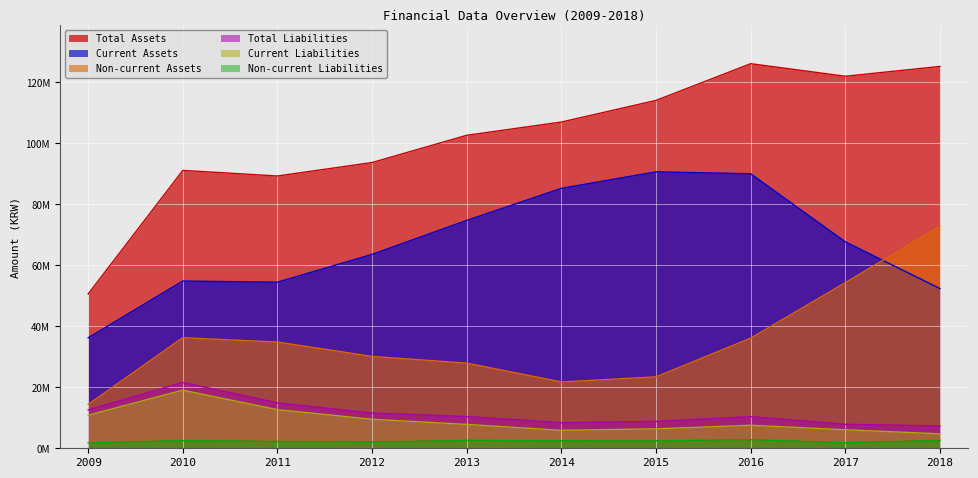

Which series changed the most between 2009 and 2012?

Total Assets